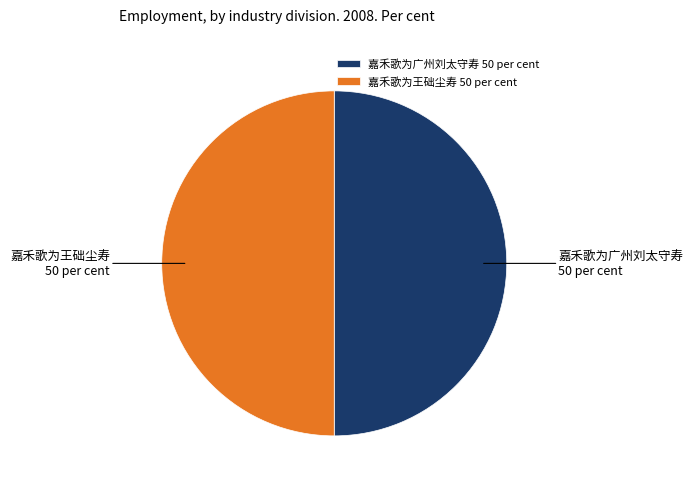

What is the ratio of the value at 嘉禾歌为广州刘太守寿 to the value at 嘉禾歌为王础尘寿?

1.0